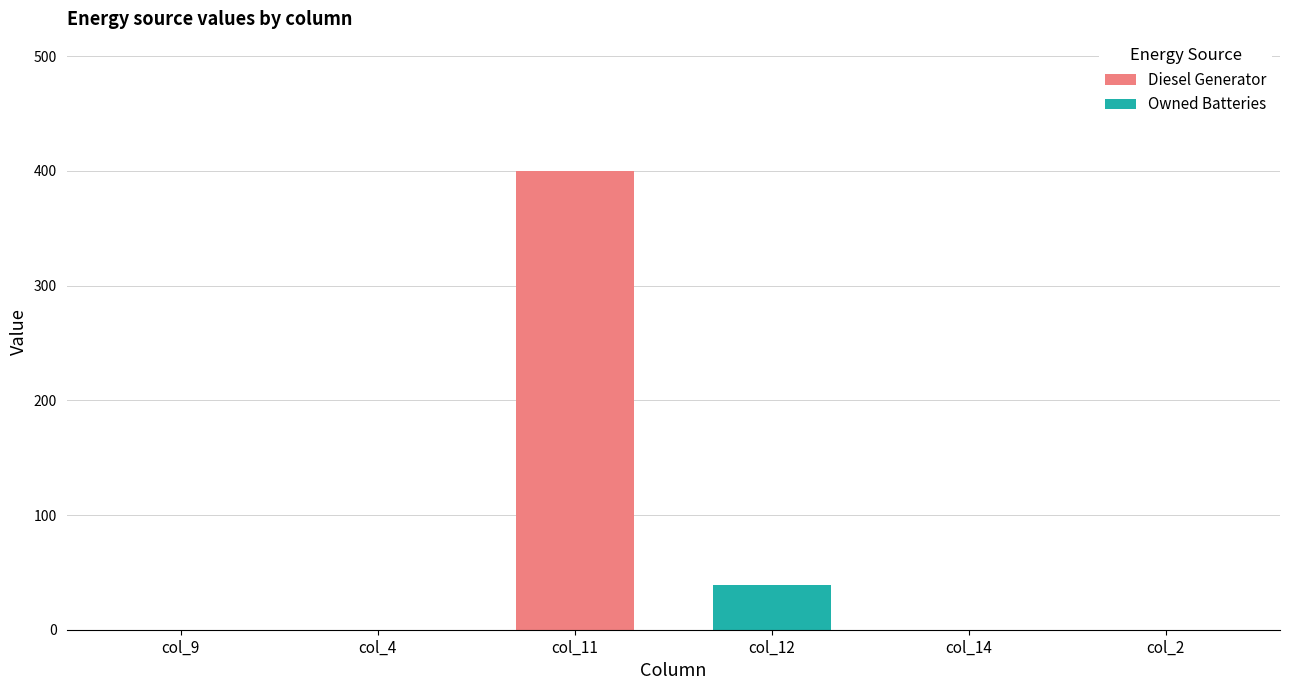

The value of Diesel Generator at col_4 is -139. True or false?

False